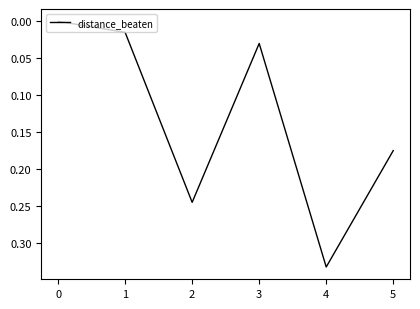

Does the chart display data point markers on the line(s)?

No